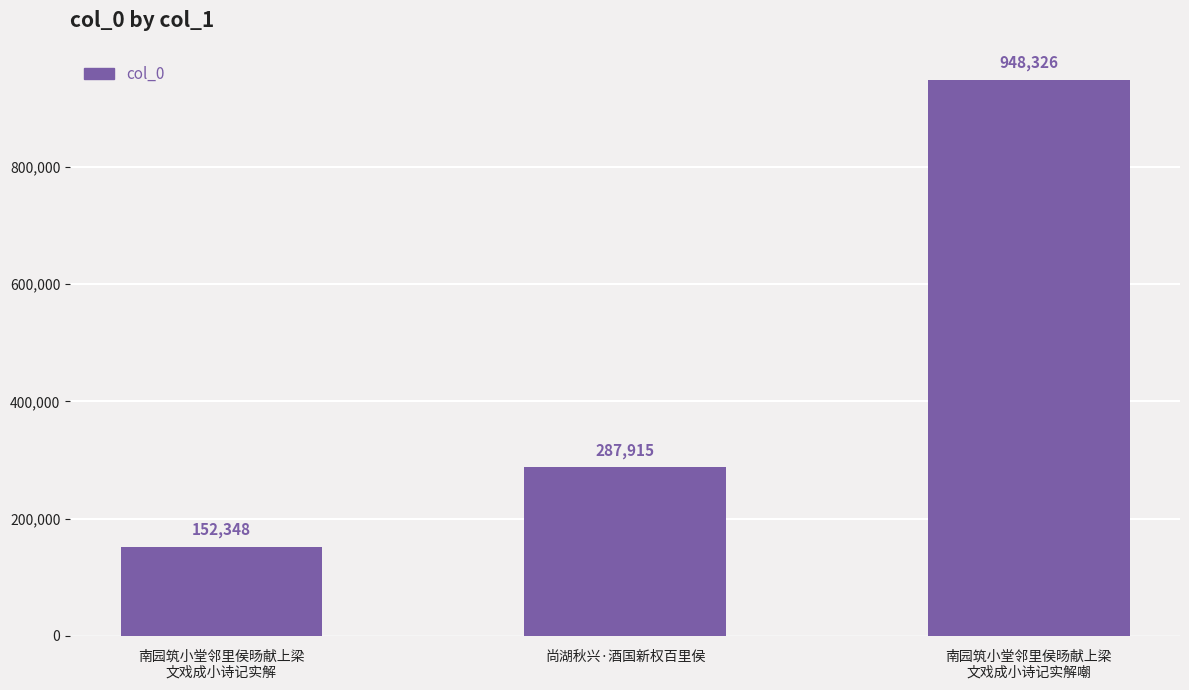

Reading left to right, what are all the values shown in this chart?

南园筑小堂邻里侯旸献上梁
文戏成小诗记实解=152348	尚湖秋兴·酒国新权百里侯=287915	南园筑小堂邻里侯旸献上梁
文戏成小诗记实解嘲=948326